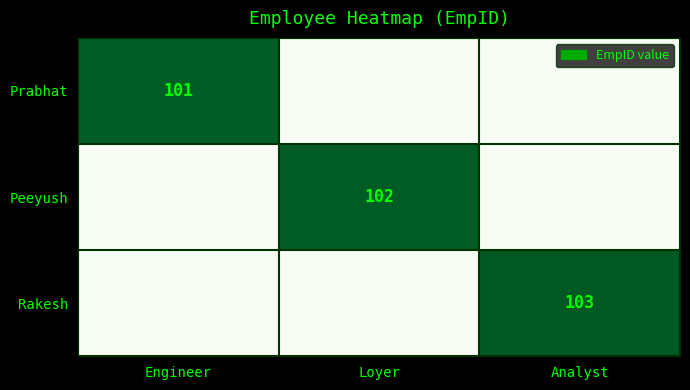

The Peeyush series shows 102 at Loyer. True or false?

True